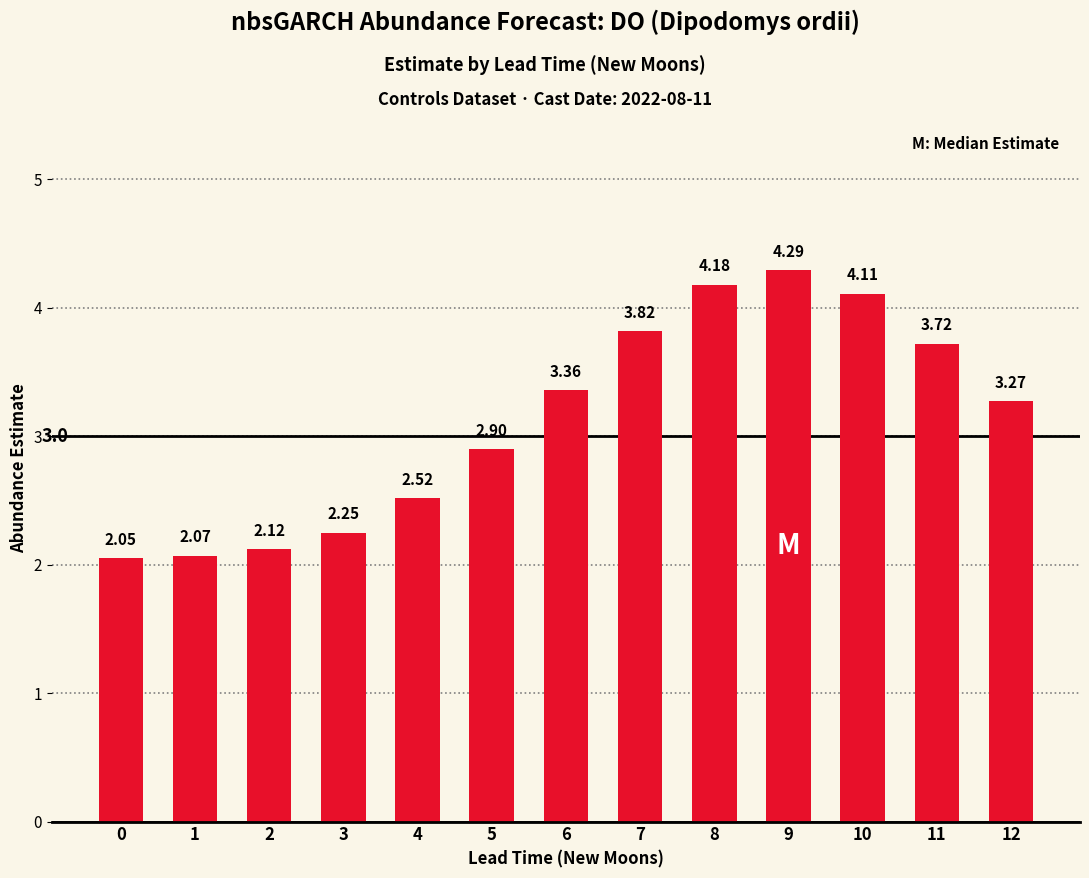

What is the average value?

3.1